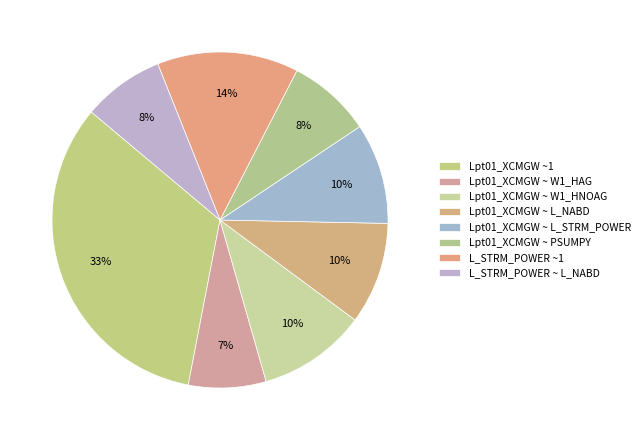

How many segments does this pie chart have?

8